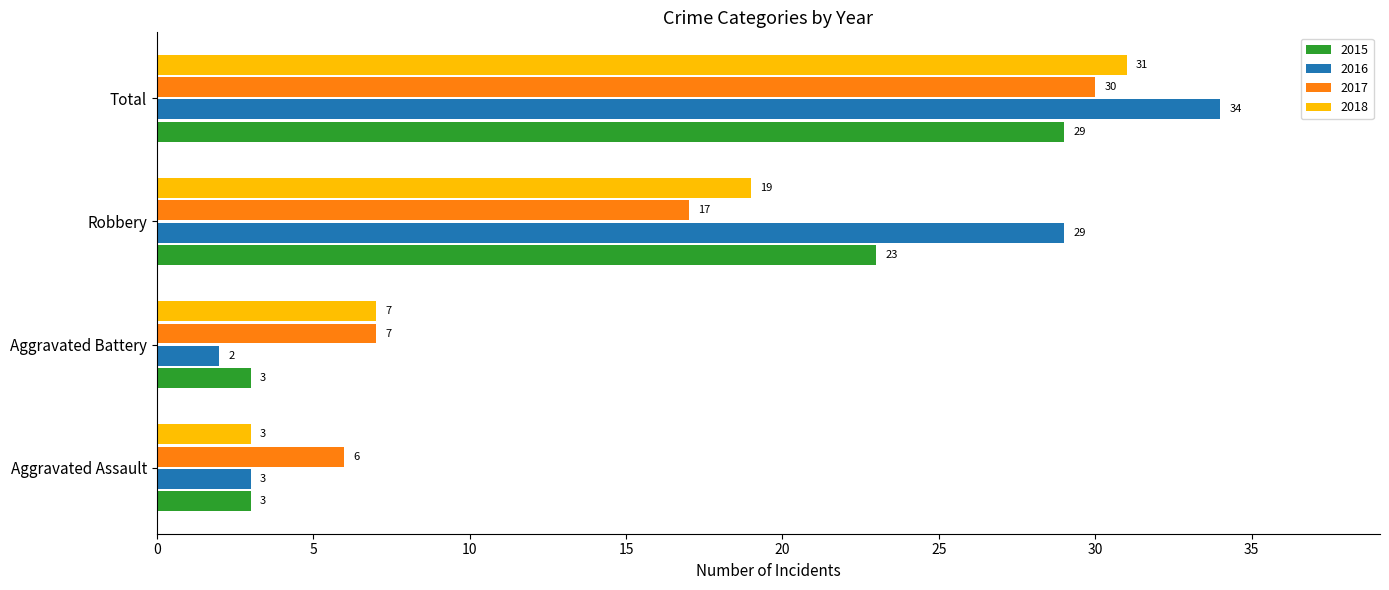

At which category is the sum across all series the highest?

Total